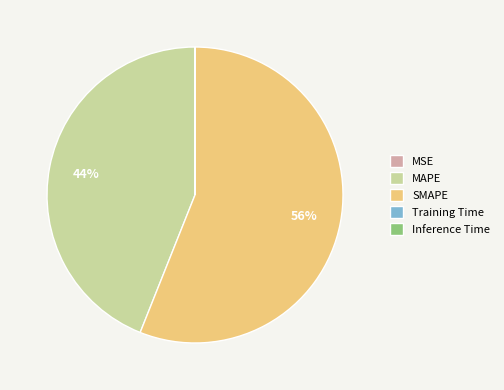

Do SMAPE and MAPE together represent more than half of the pie?

Yes